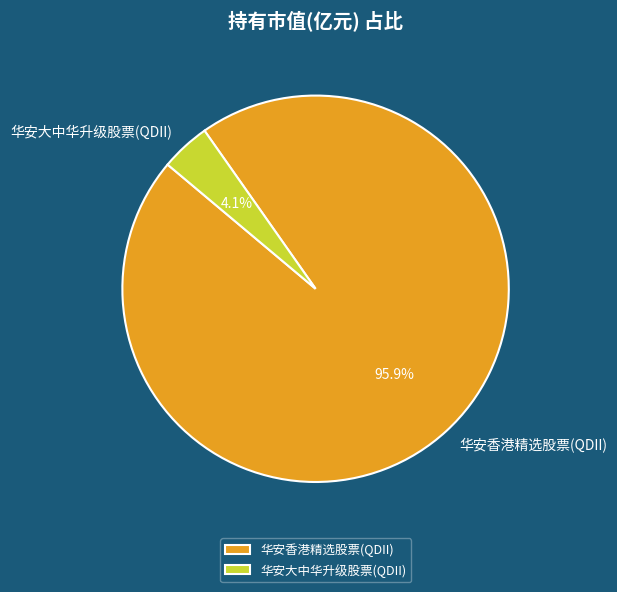

How many slices are in this pie chart?

2